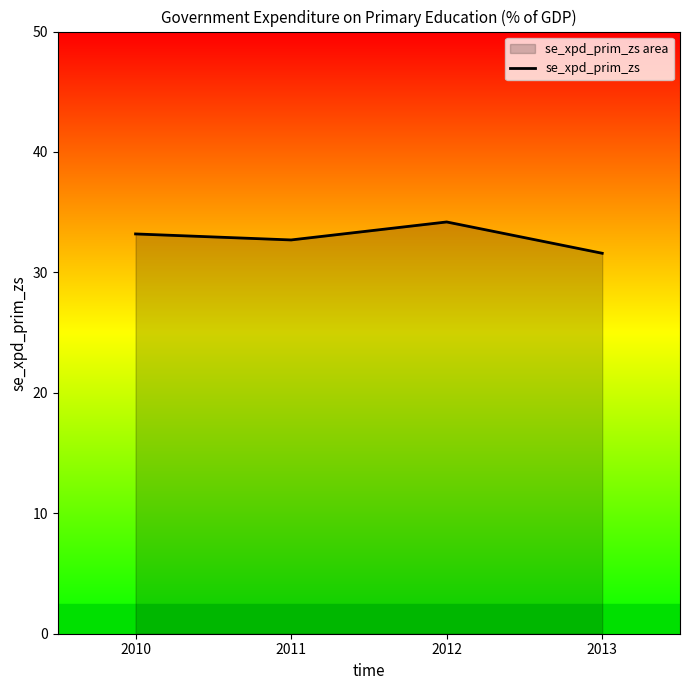

Reading left to right, transcribe all the data shown in this chart.

33.2	32.7	34.2	31.6